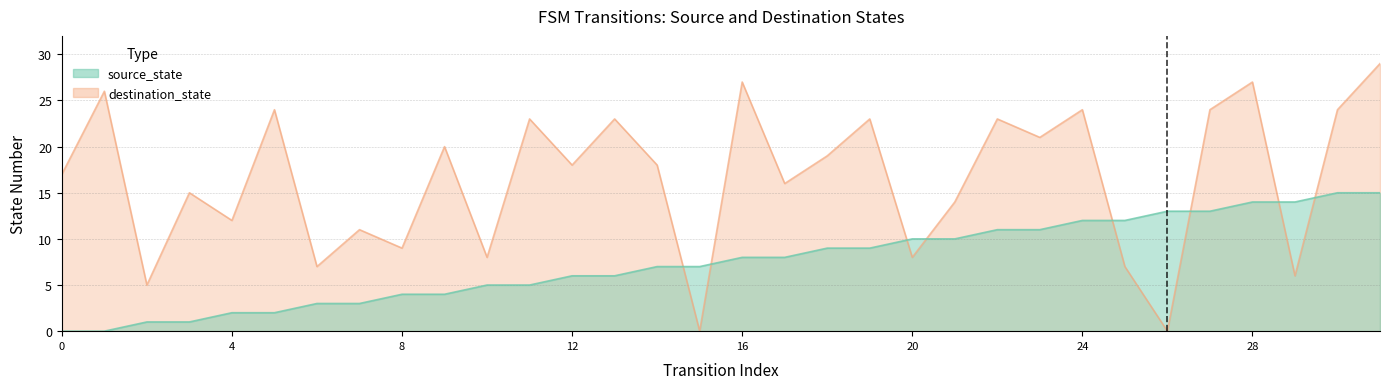

Reading left to right, list all the values displayed in this chart.

source_state: 0	0	1	1	2	2	3	3	4	4	5	5	6	6	7	7	8	8	9	9	10	10	11	11	12	12	13	13	14	14	15	15
destination_state: 17	26	5	15	12	24	7	11	9	20	8	23	18	23	18	0	27	16	19	23	8	14	23	21	24	7	0	24	27	6	24	29